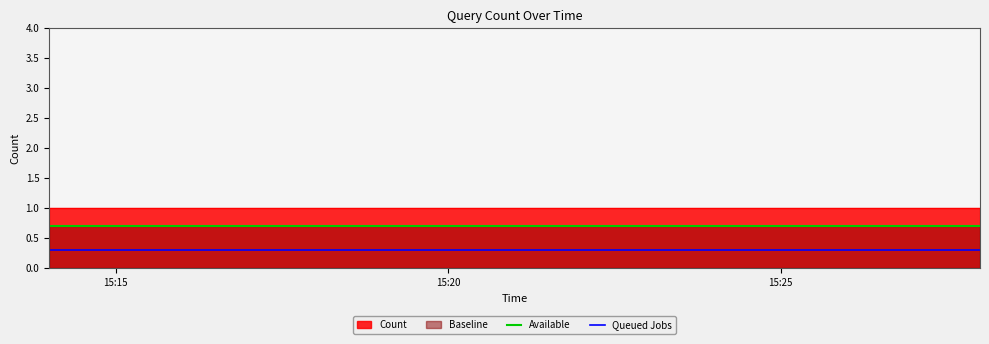

What is the average value of the Available series?

0.7